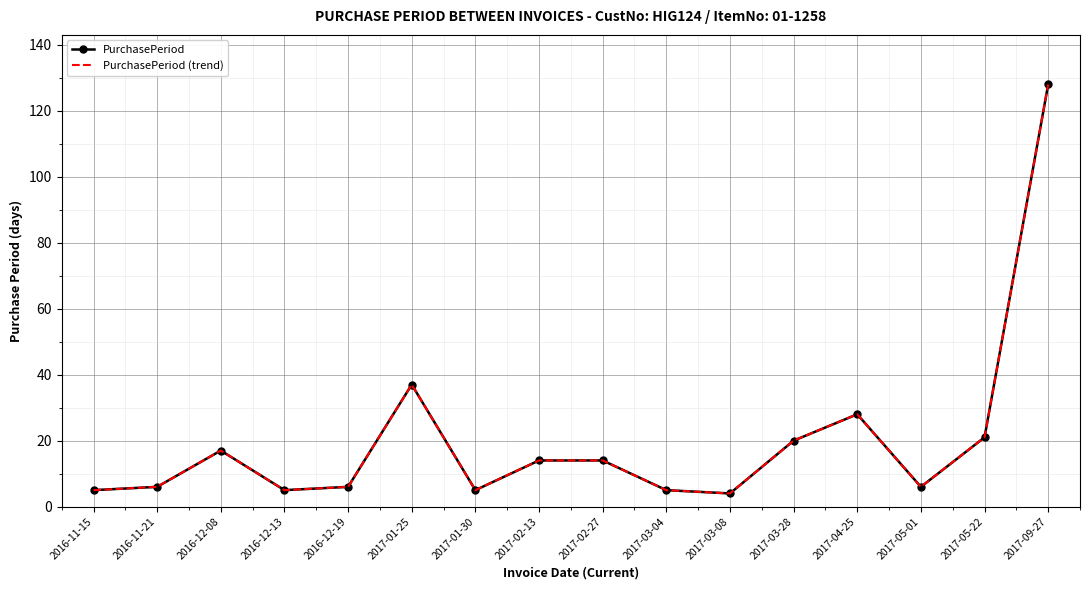

What is the sum of the PurchasePeriod (trend) values at 2016-12-08 and 2017-03-08?

21